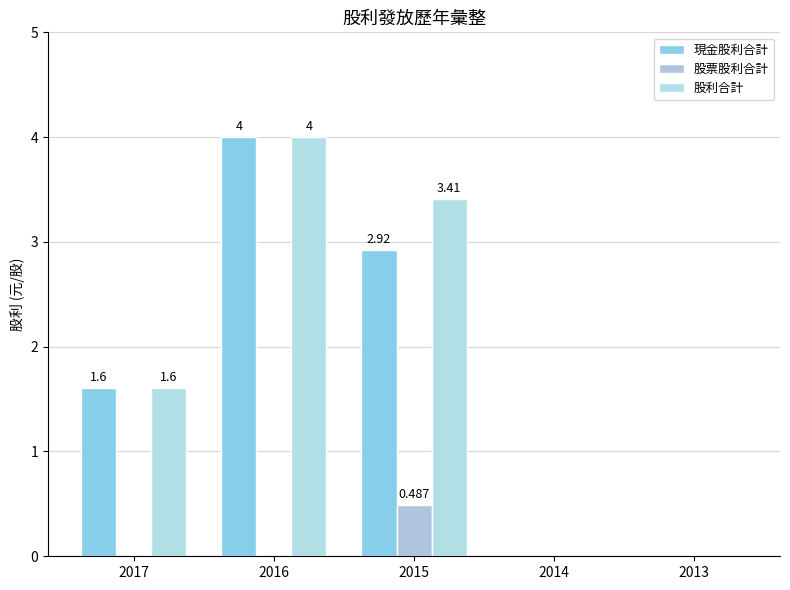

At 2016, list the series in order from largest to smallest.

現金股利合計, 股利合計, 股票股利合計